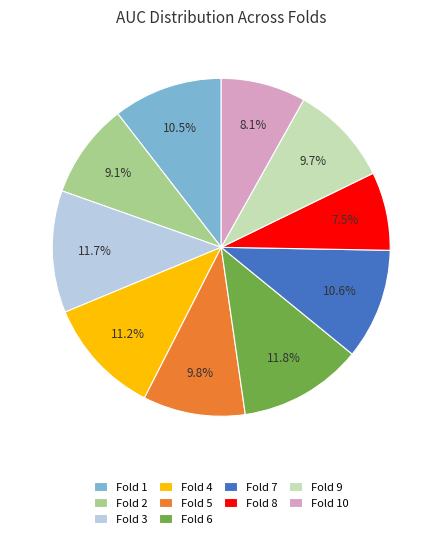

Is Fold 7 the majority of the pie?

No